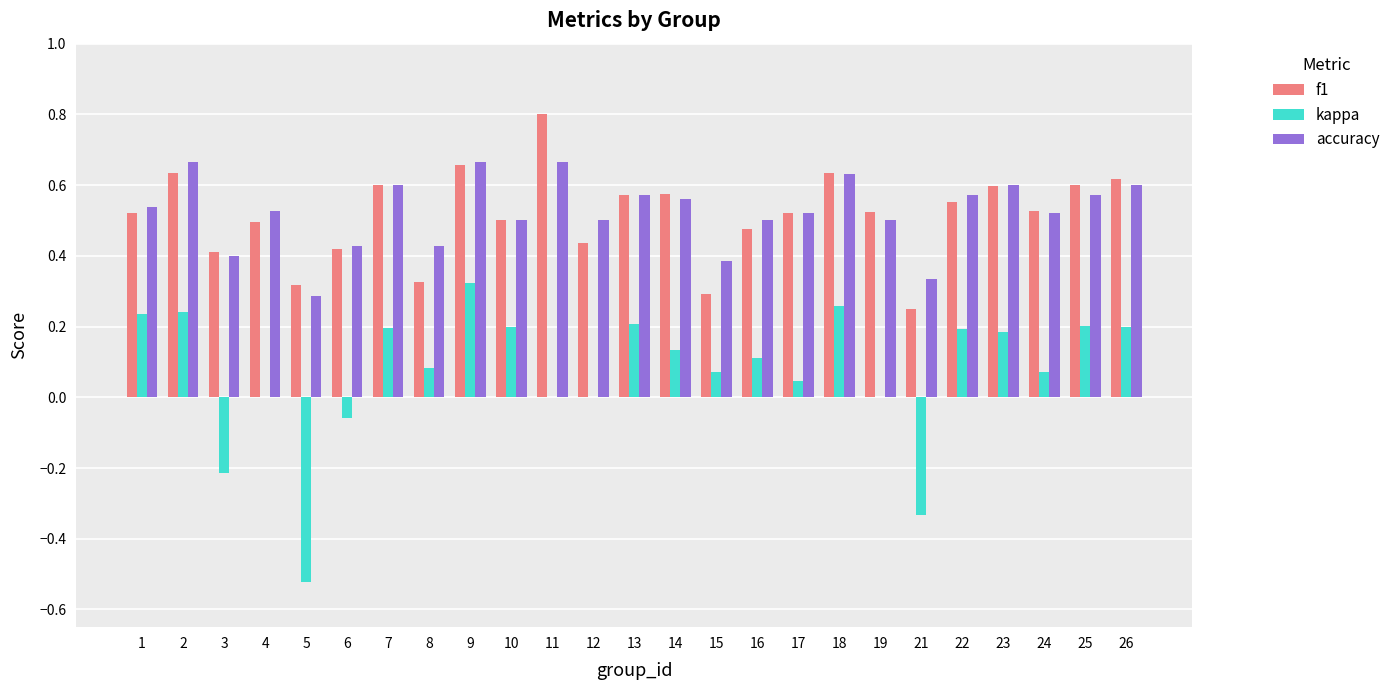

True or false: kappa has a value of 0.3 at 1.

False